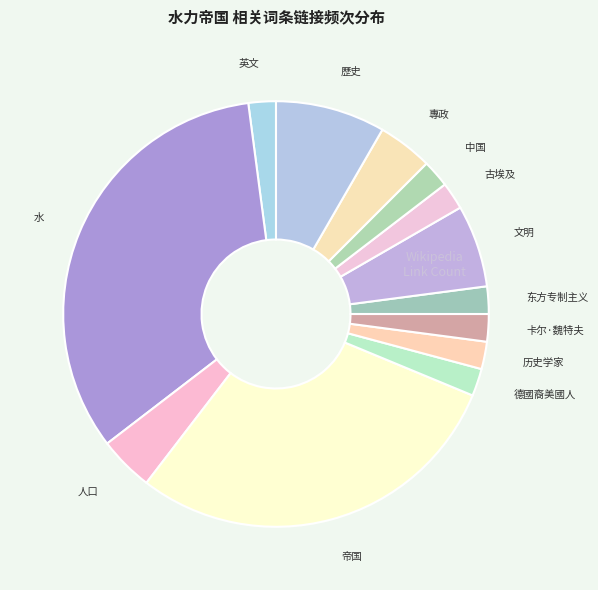

To the nearest percent, what is the average slice percentage?

8%